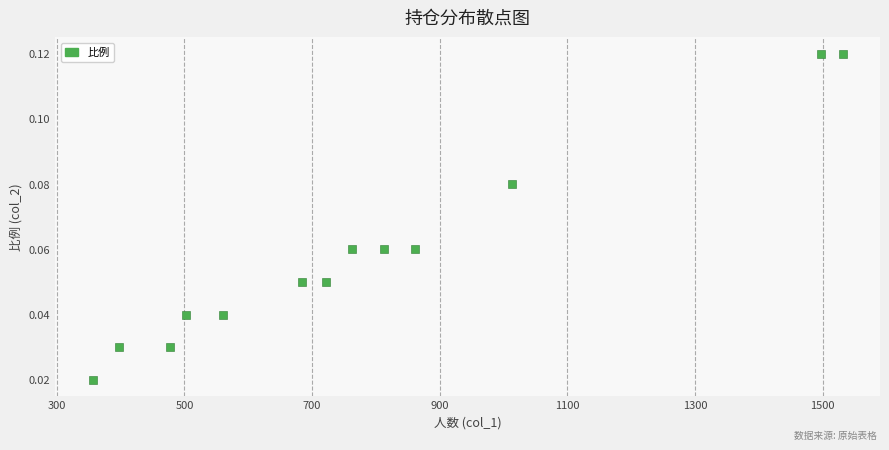

What is the range of X values (max minus min)?

1175.0